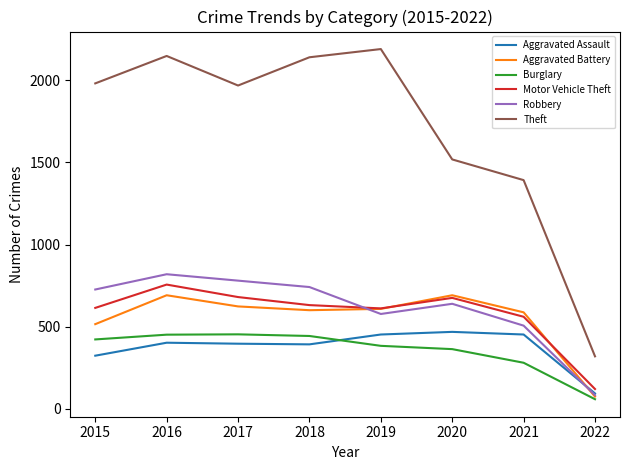

At which category does Motor Vehicle Theft reach its first local valley?

2019